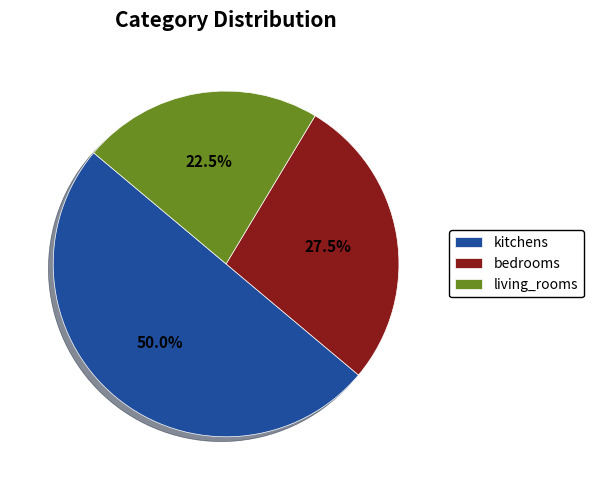

What is the smallest slice in the pie chart?

living_rooms